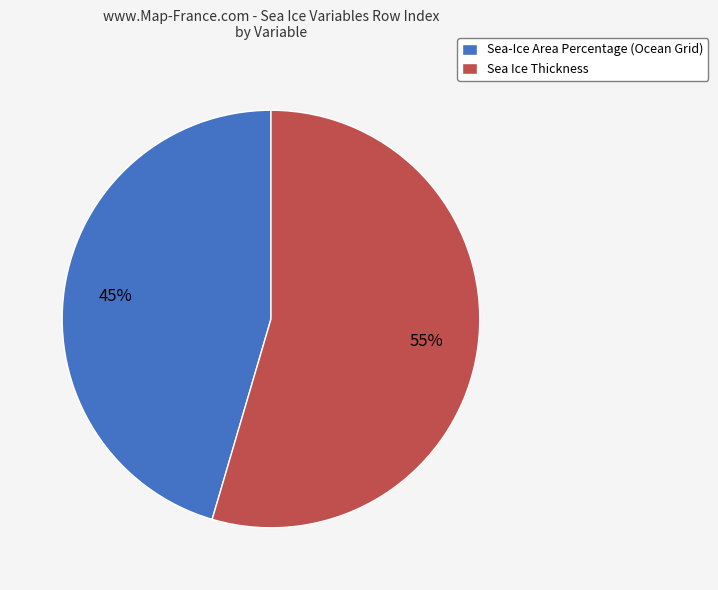

True or false: Sea-Ice Area Percentage (Ocean Grid) accounts for 39% of the total.

False